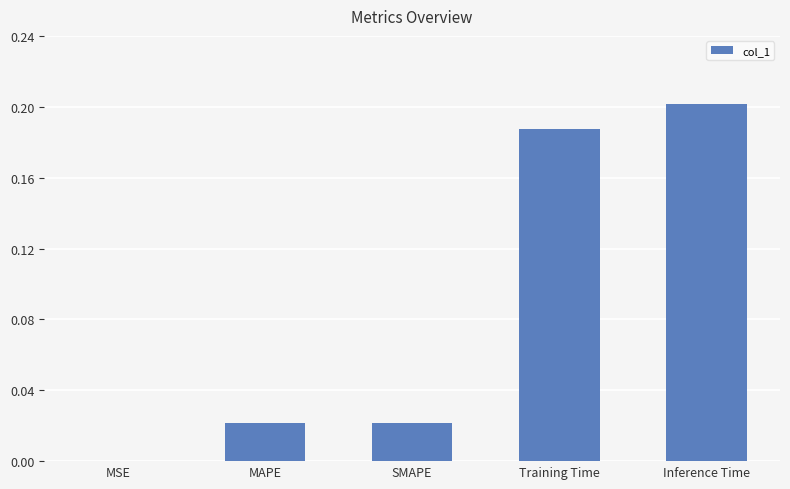

Is it true that the value at MSE is 0.0?

True